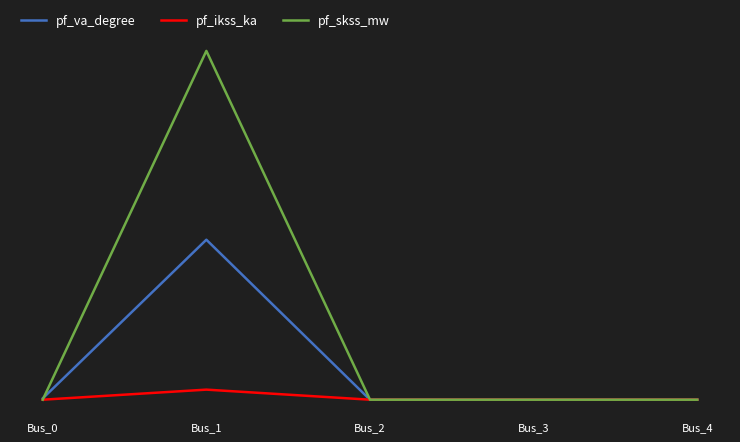

What is the difference between the maximum and minimum values in the pf_skss_mw series?

190.4